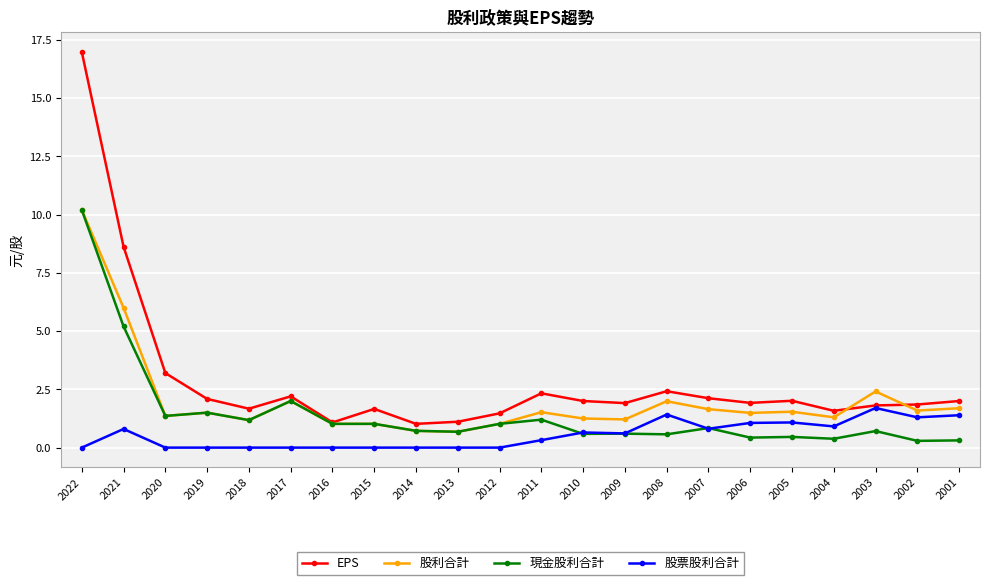

True or false: 股利合計 and 股票股利合計 cross at least once.

False